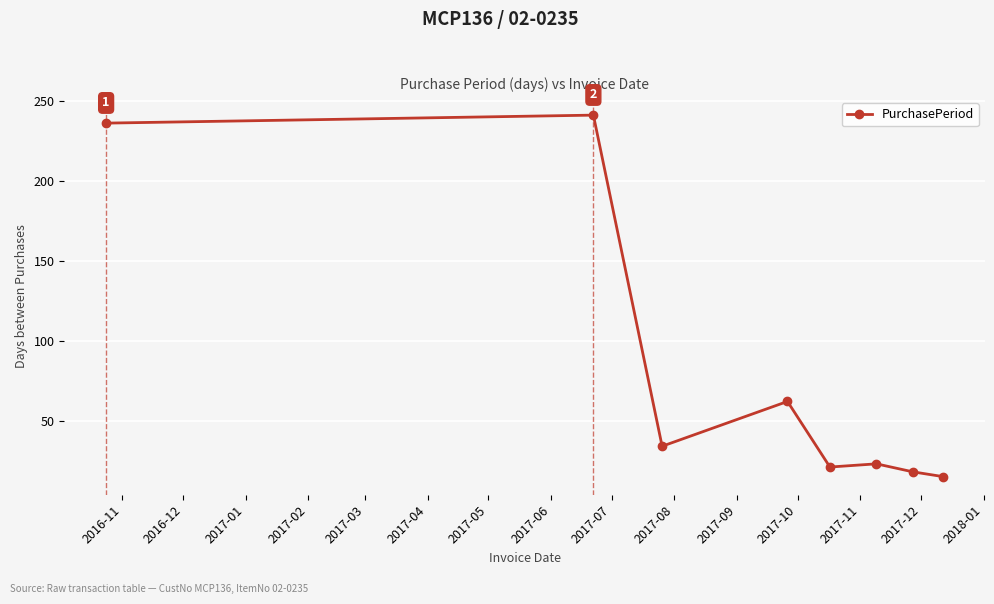

True or false: the data has more than 0 interior local peaks.

True